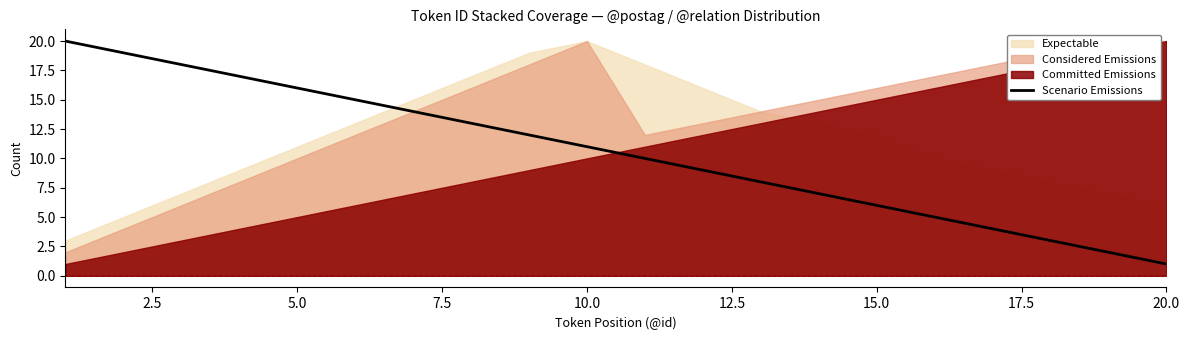

What is the minimum value shown in the chart?

1